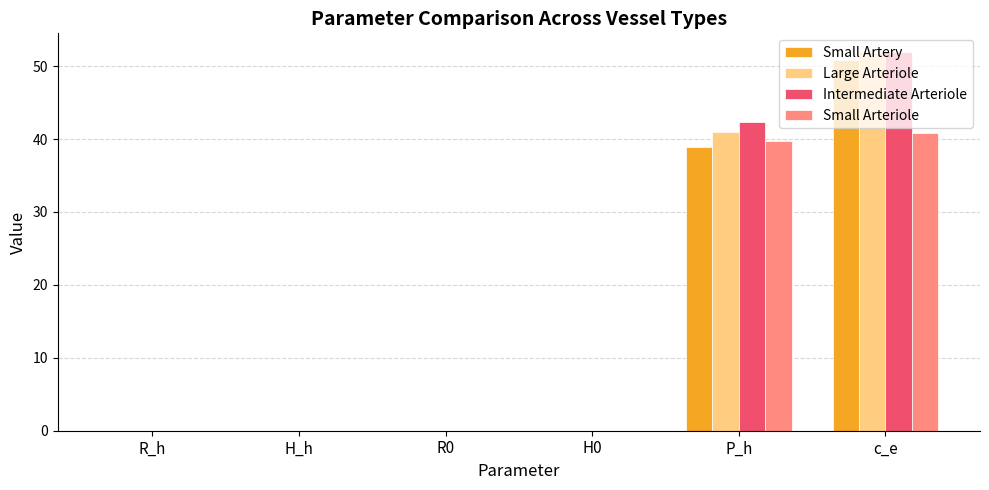

At which category is the sum across all series the highest?

c_e